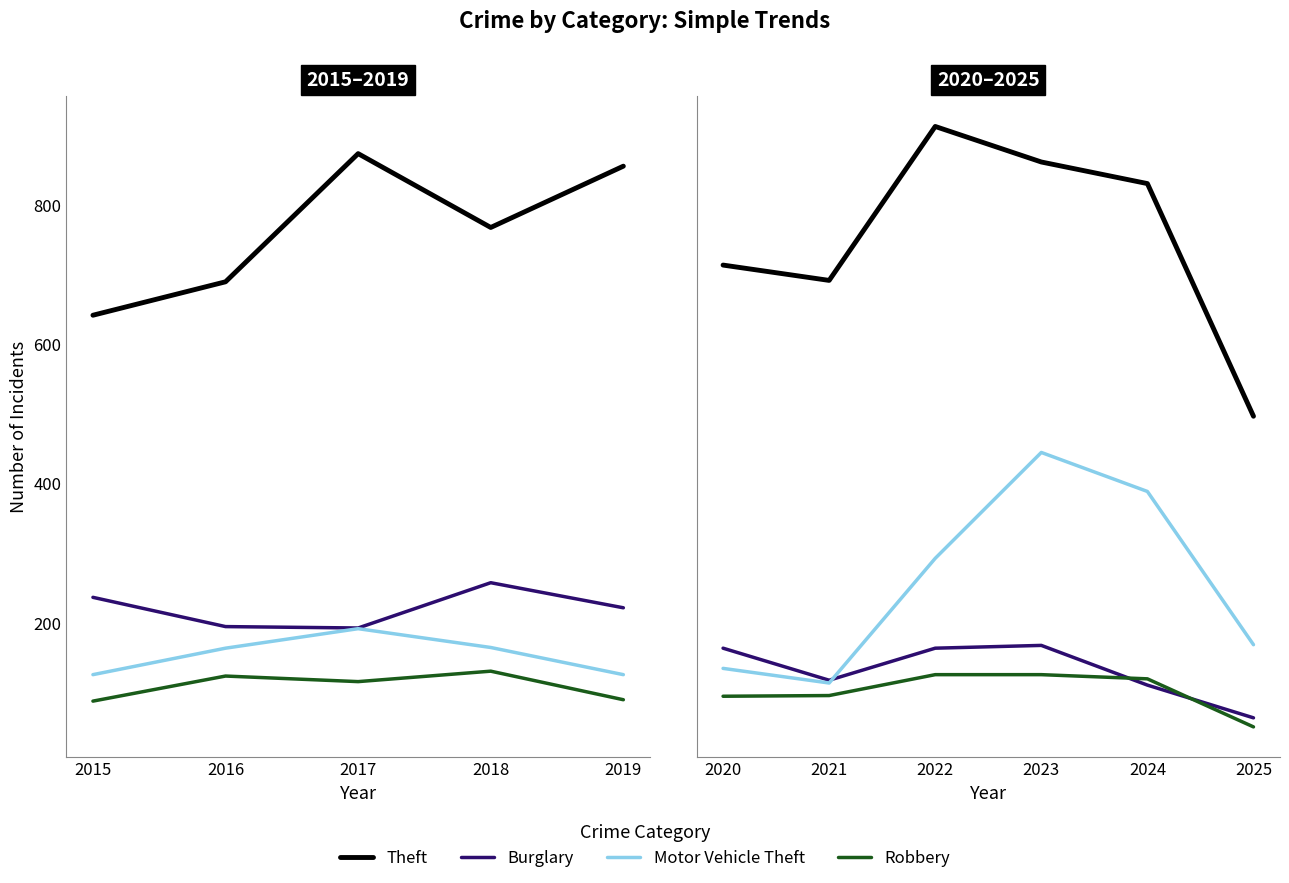

How many interior local peaks does the Theft series have?

1